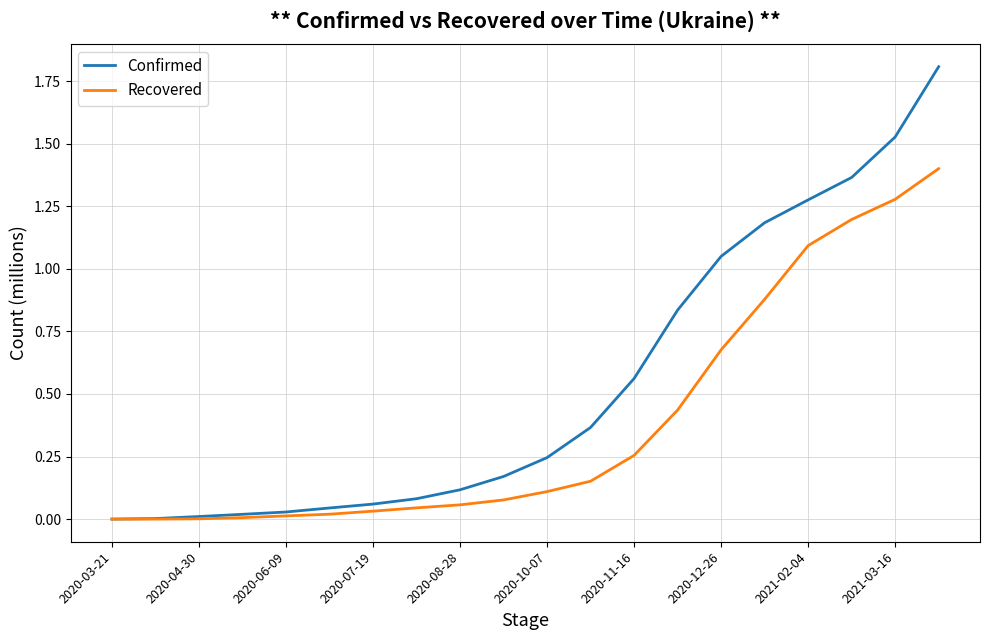

List the series in order of their peak value, lowest first.

Recovered, Confirmed